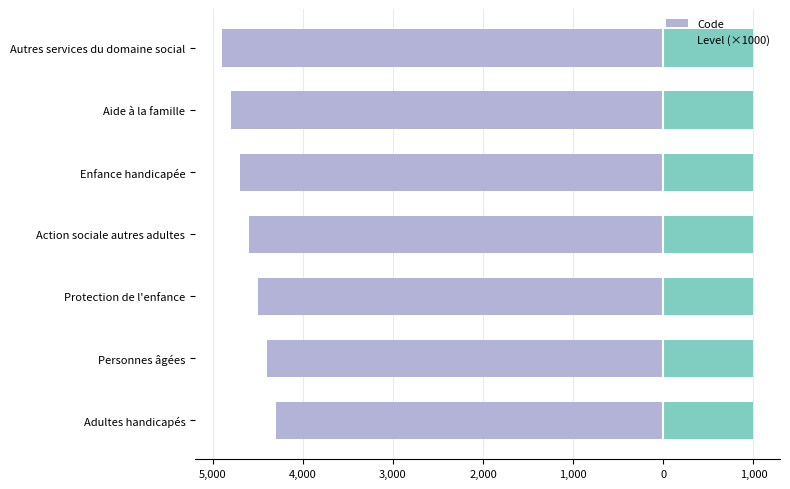

What is the difference between the second highest and second lowest values in the Code series?

400.0